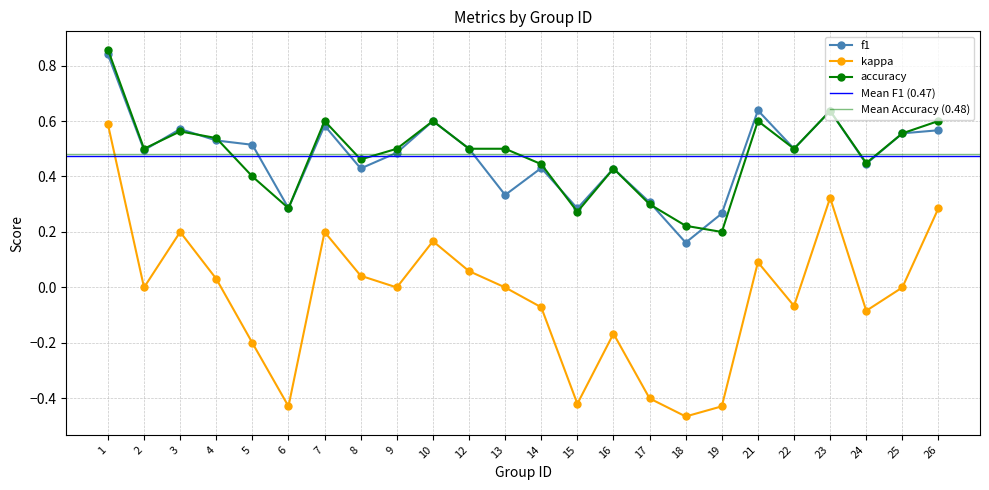

True or false: f1 has a value of 0.3 at 19.

True